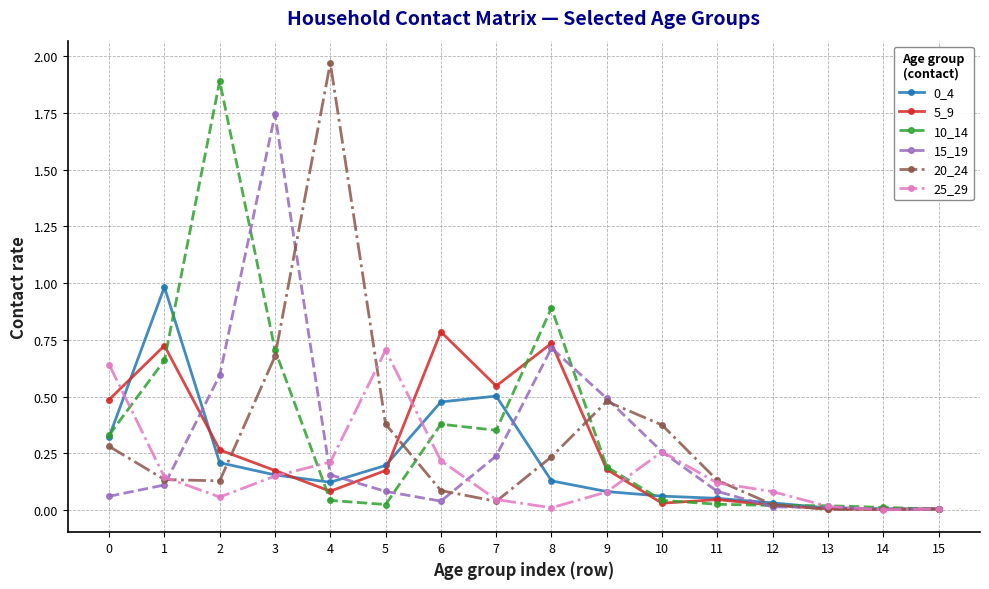

True or false: 10_14 has more than 0 points higher than both neighbors.

True